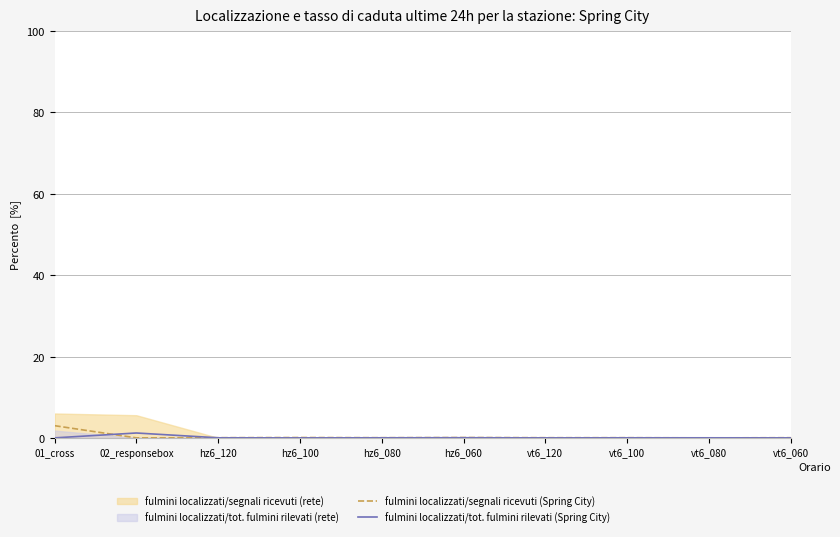

What is the average value of the fulmini localizzati/tot. fulmini rilevati (Spring City) series?

0.1